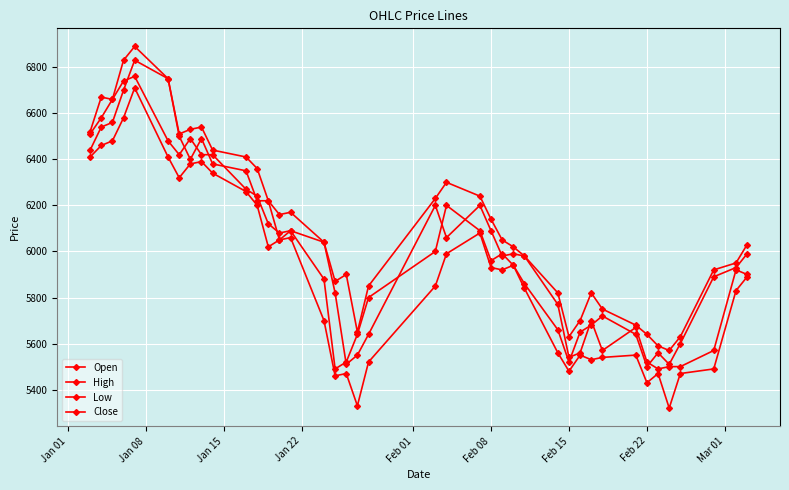

True or false: High and Low intersect in this chart.

False